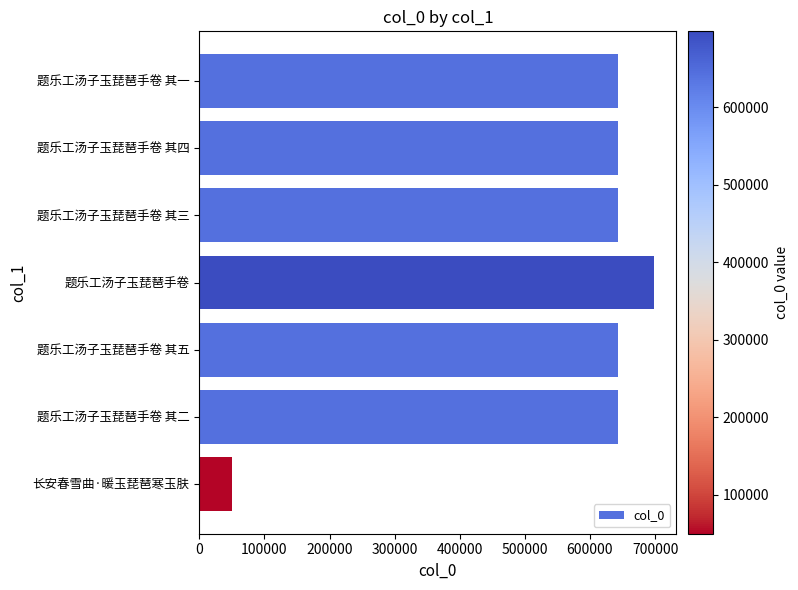

What is the sum of all values?

3965866